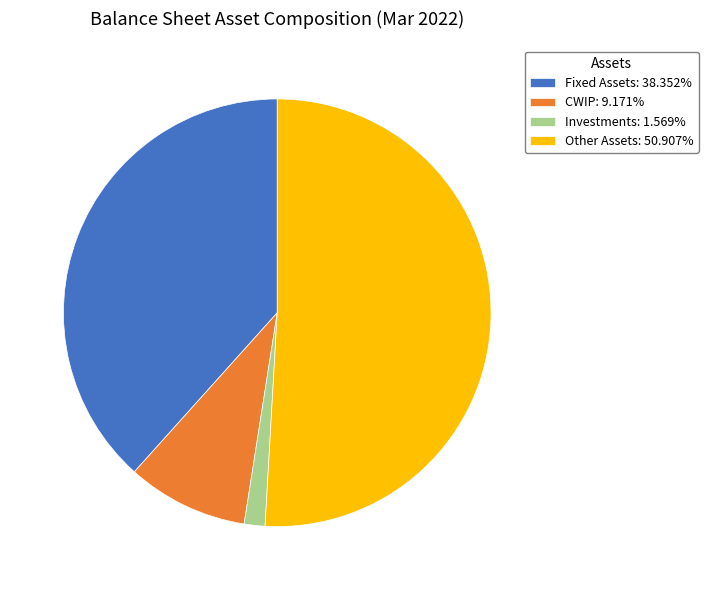

Does any single category account for the majority?

Yes